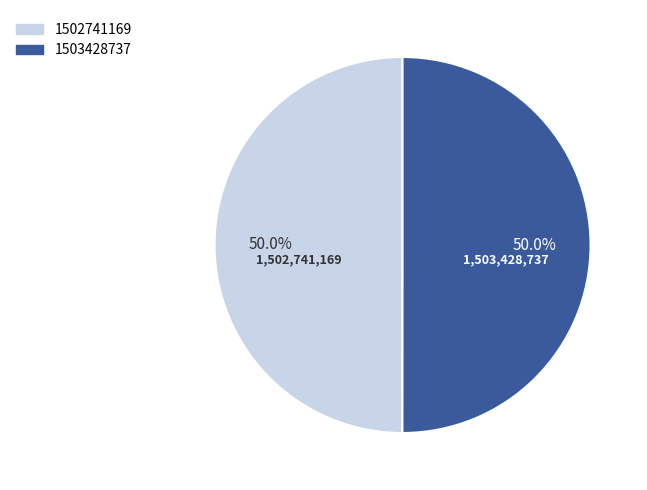

Approximately how many times larger is the value at 1503428737 compared to 1502741169?

1.0